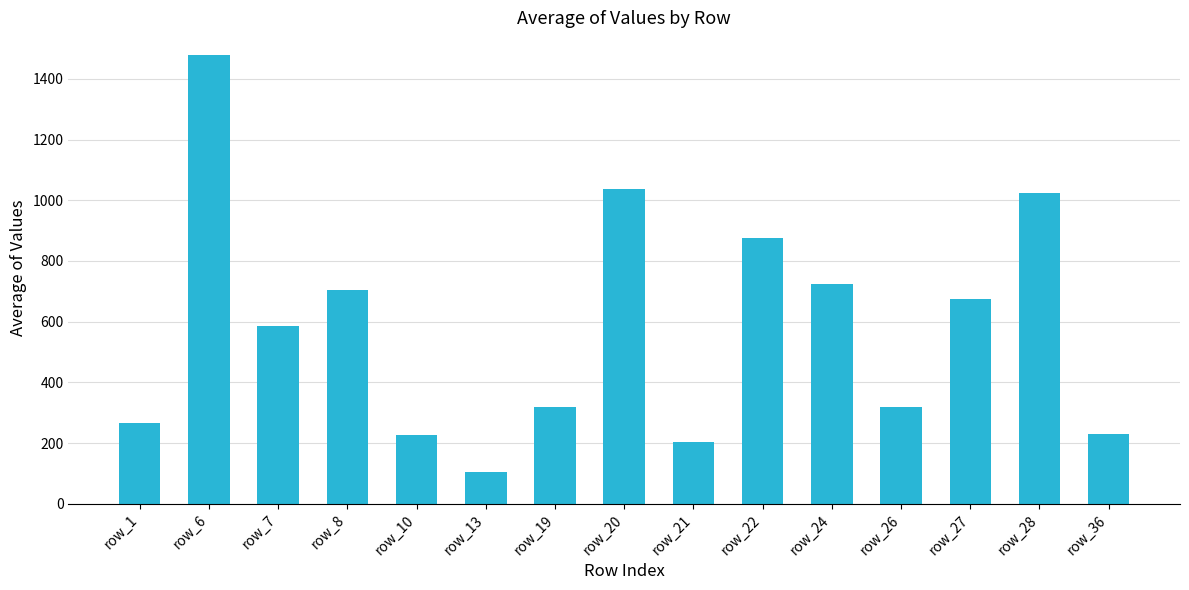

Between row_19 and row_6, which is larger?

row_6